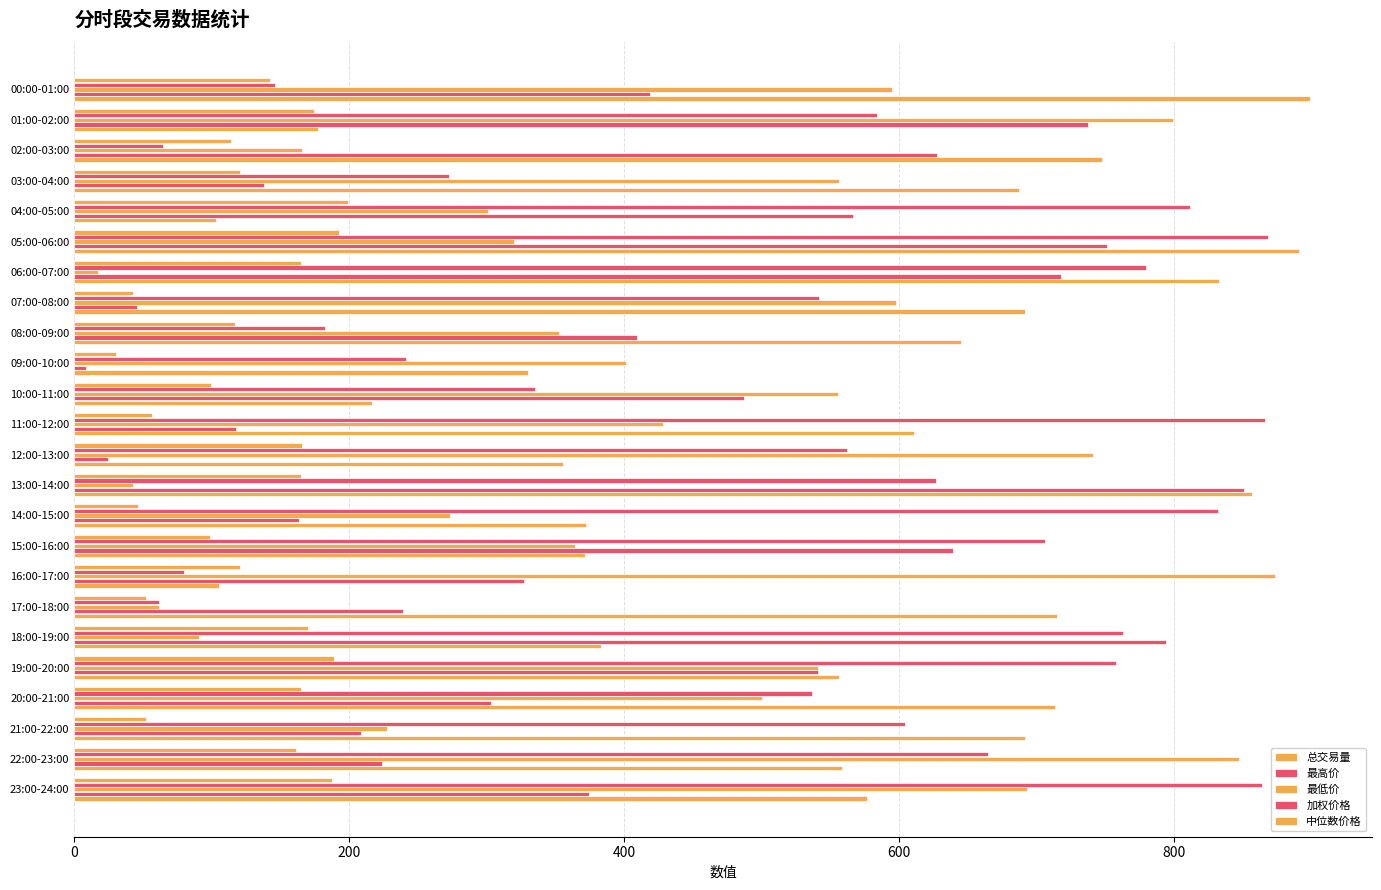

Which series has the largest total across all categories?

中位数价格